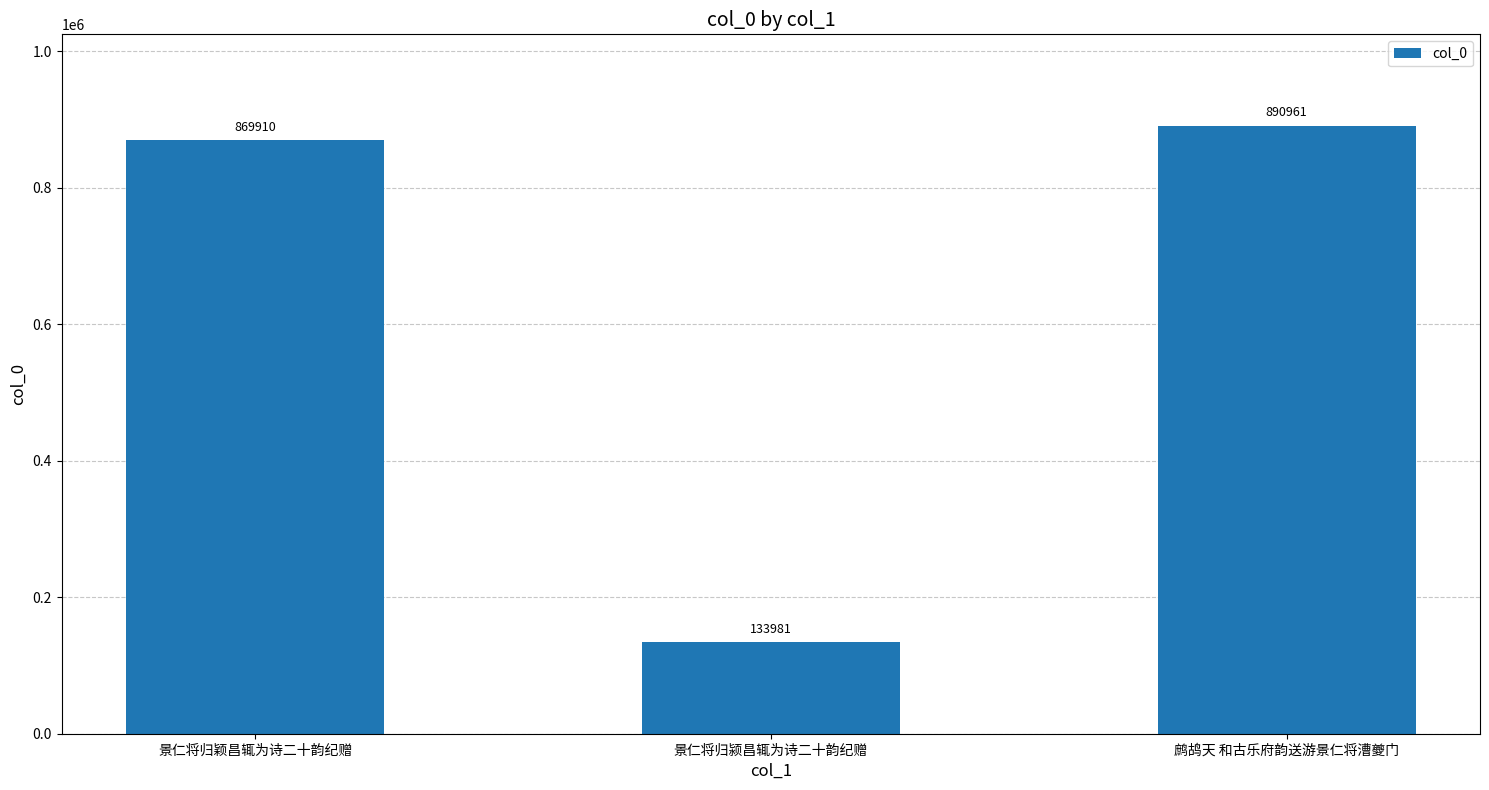

What value does the data have at 鹧鸪天 和古乐府韵送游景仁将漕夔门, to the nearest 50?

890950